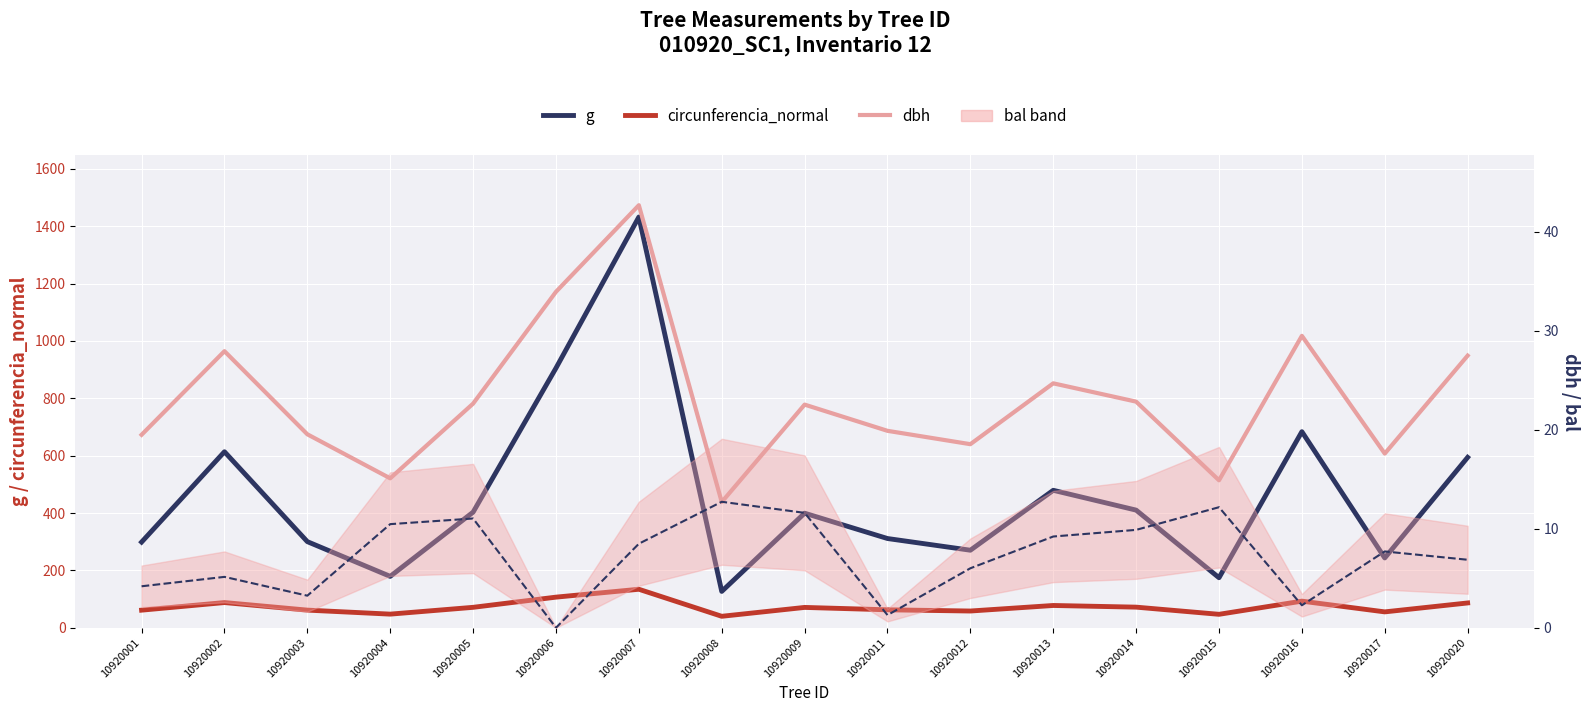

True or false: bal_intrasp and g cross at least once.

False